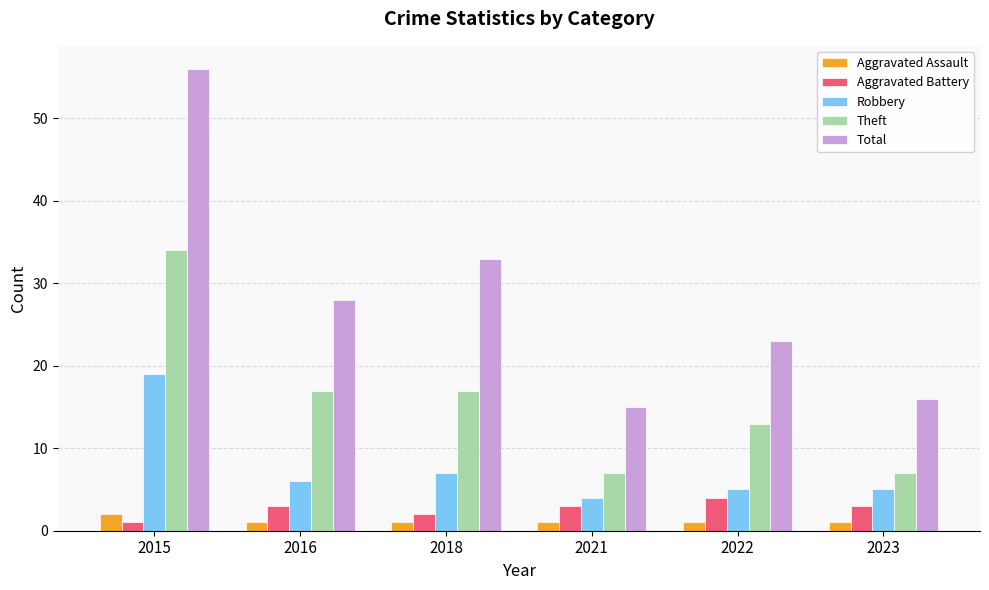

What is the value of the Aggravated Battery bar at the 1st from the left?

1